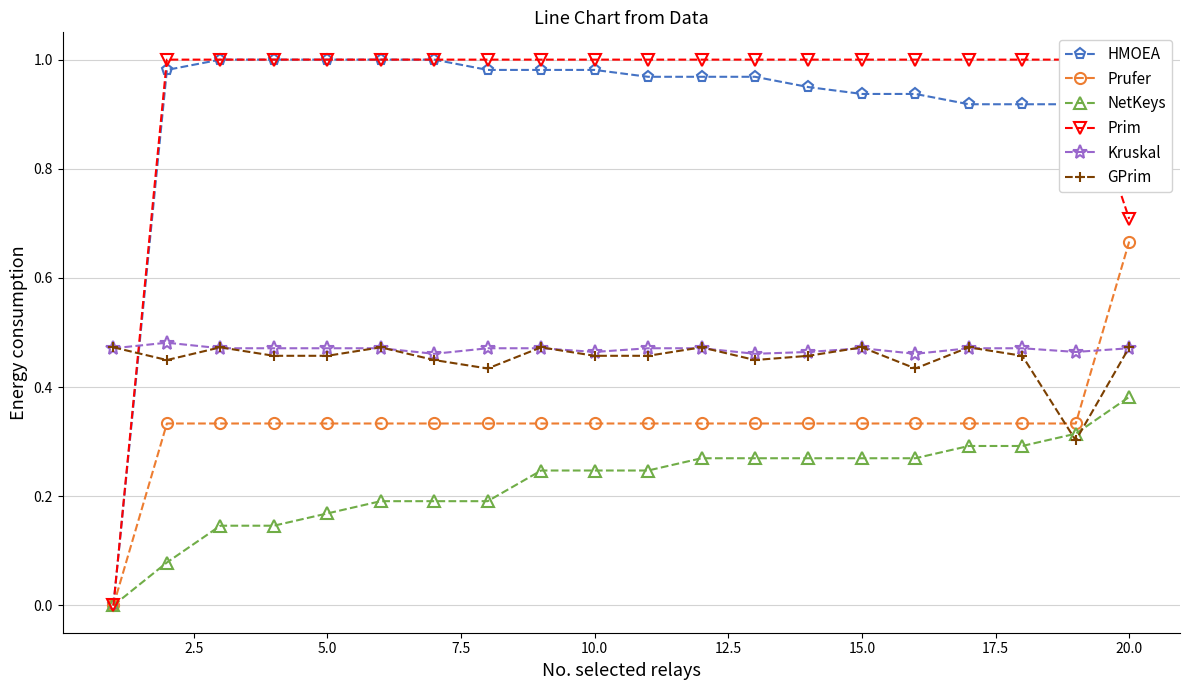

Which category has the highest value in the NetKeys series?

20.0